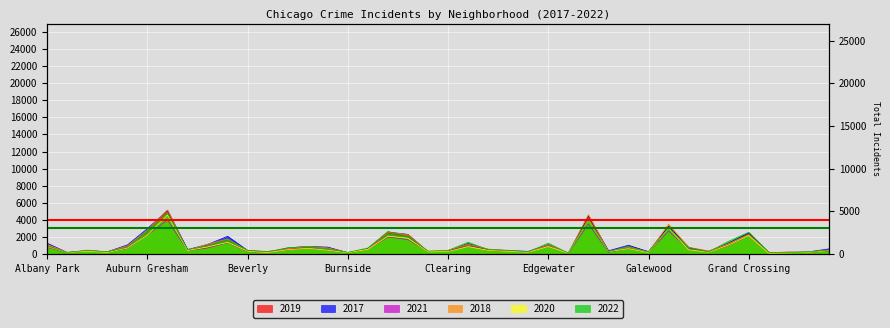

Where does the 2019 series first go above 561?

Albany Park